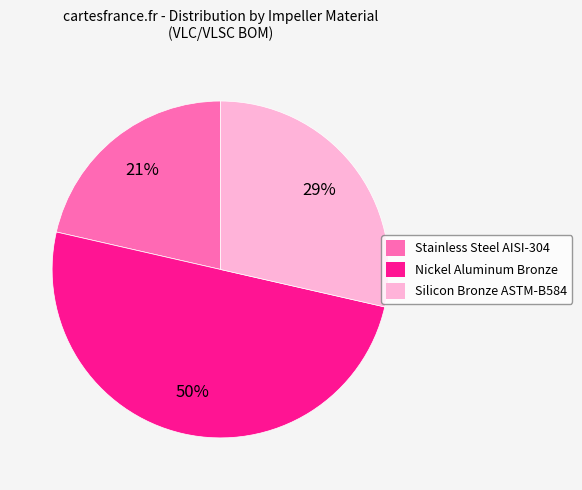

Rank the categories by value from lowest to highest.

Stainless Steel AISI-304, Silicon Bronze ASTM-B584, Nickel Aluminum Bronze